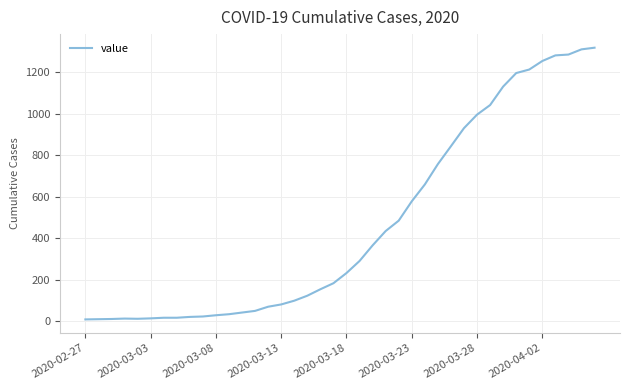

What is the greatest value displayed?

1317